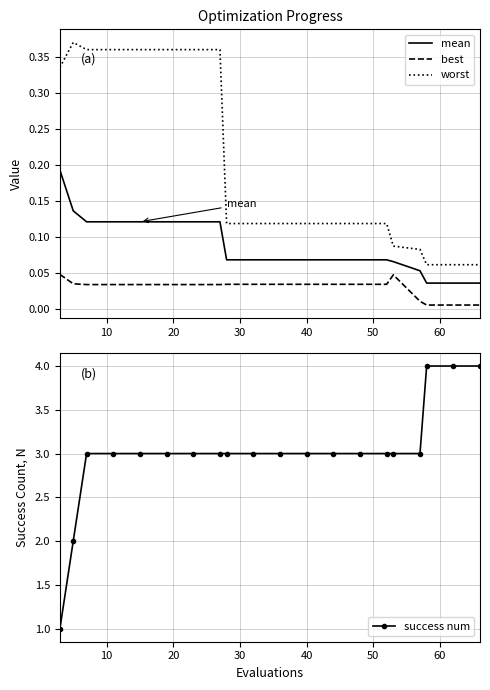

Reading left to right, transcribe all the data shown in this chart.

mean: 0.2	0.1	0.1	0.1	0.1	0.1	0.1	0.1	0.1	0.1	0.1	0.1	0.1	0.1	0.1	0.1	0.1	0.0	0.0	0.0
best: 0.0	0.0	0.0	0.0	0.0	0.0	0.0	0.0	0.0	0.0	0.0	0.0	0.0	0.0	0.0	0.0	0.0	0.0	0.0	0.0
worst: 0.3	0.4	0.4	0.4	0.4	0.4	0.4	0.4	0.1	0.1	0.1	0.1	0.1	0.1	0.1	0.1	0.1	0.1	0.1	0.1
success num: 1.0	2.0	3.0	3.0	3.0	3.0	3.0	3.0	3.0	3.0	3.0	3.0	3.0	3.0	3.0	3.0	3.0	4.0	4.0	4.0